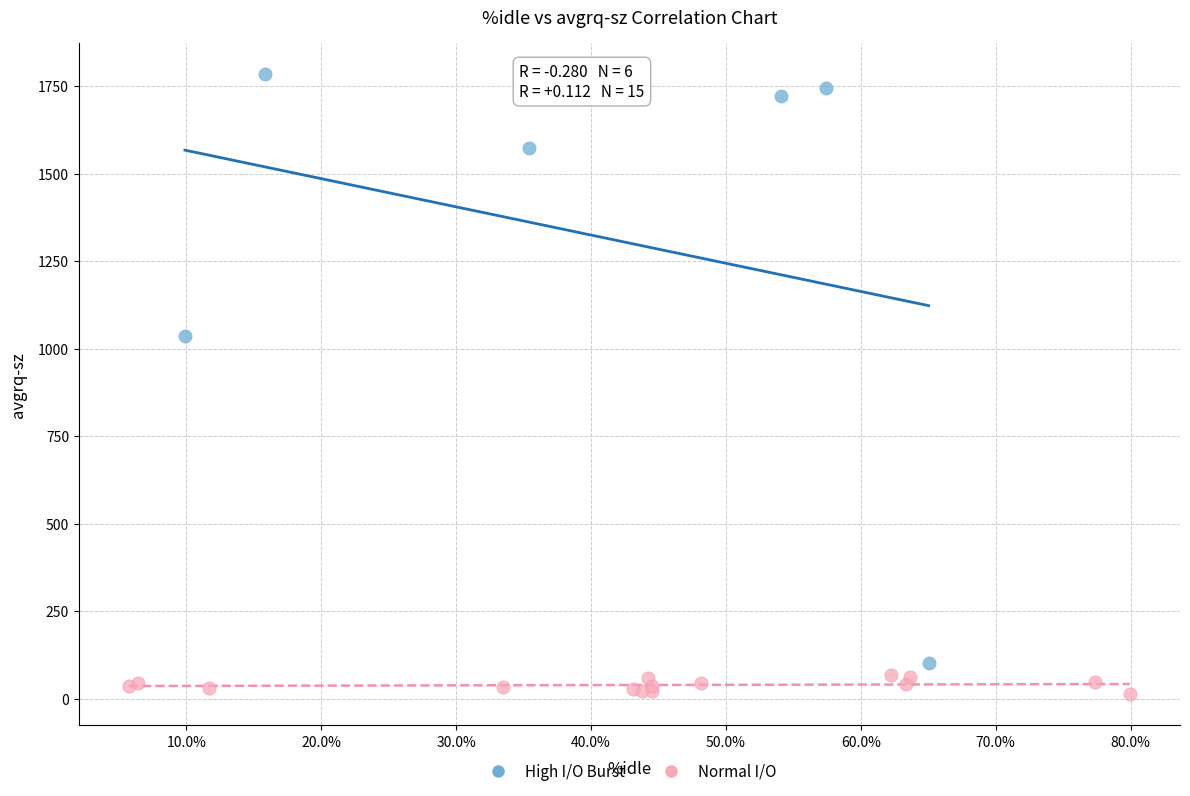

Which series has the widest spread of Y values?

High I/O Burst